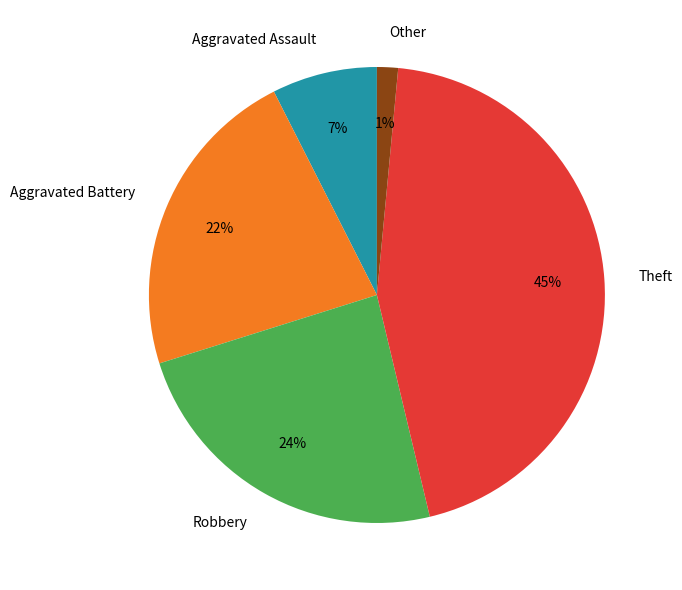

Combined, do Aggravated Assault and Other account for over 50%?

No